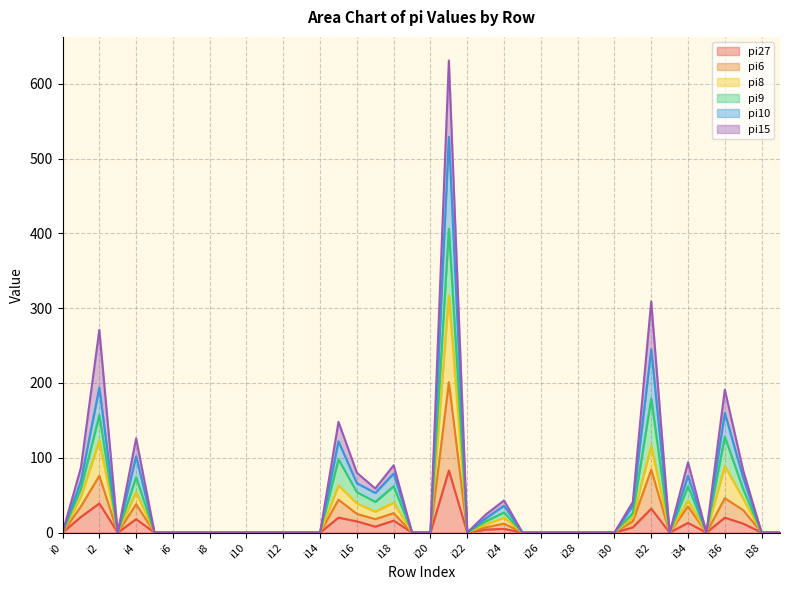

Is it true that pi10 equals 0 at i3?

True